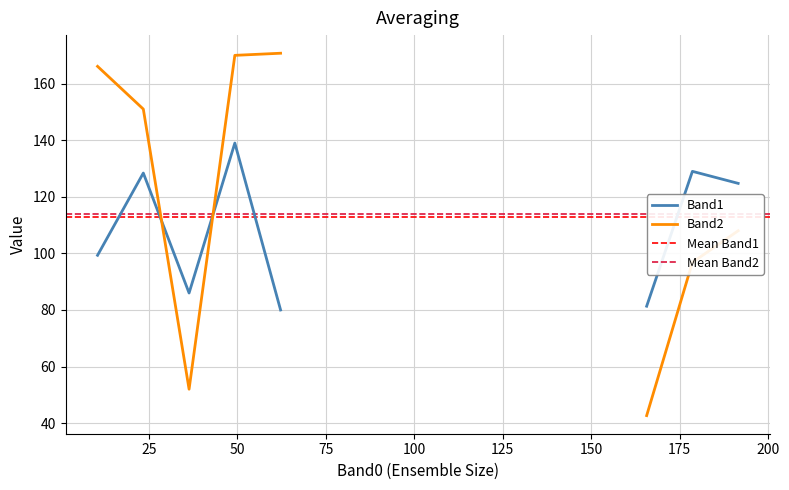

True or false: Band2 and Band1 intersect in this chart.

True